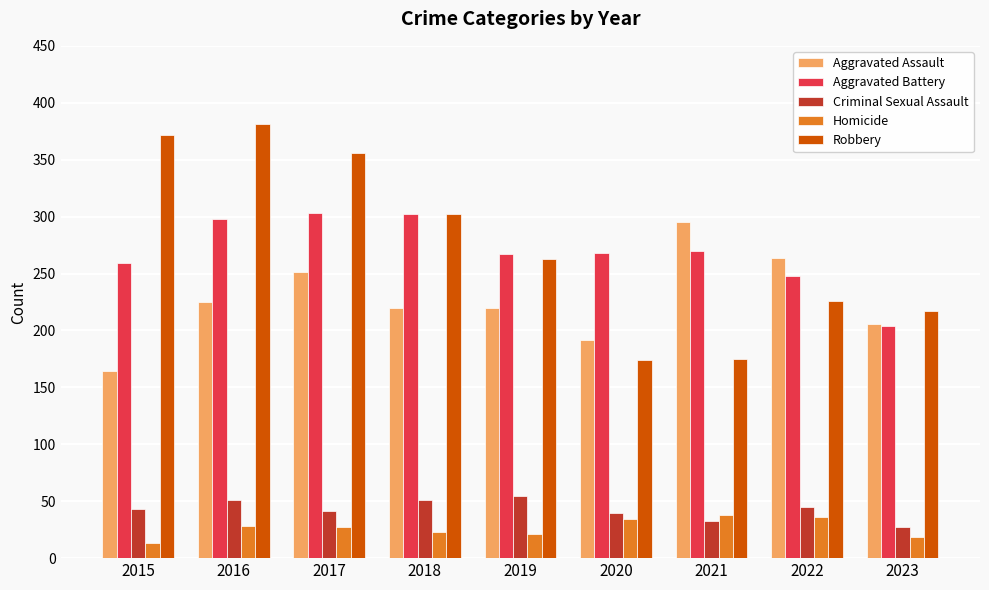

At 2017, list the series in order from smallest to largest.

Homicide, Criminal Sexual Assault, Aggravated Assault, Aggravated Battery, Robbery